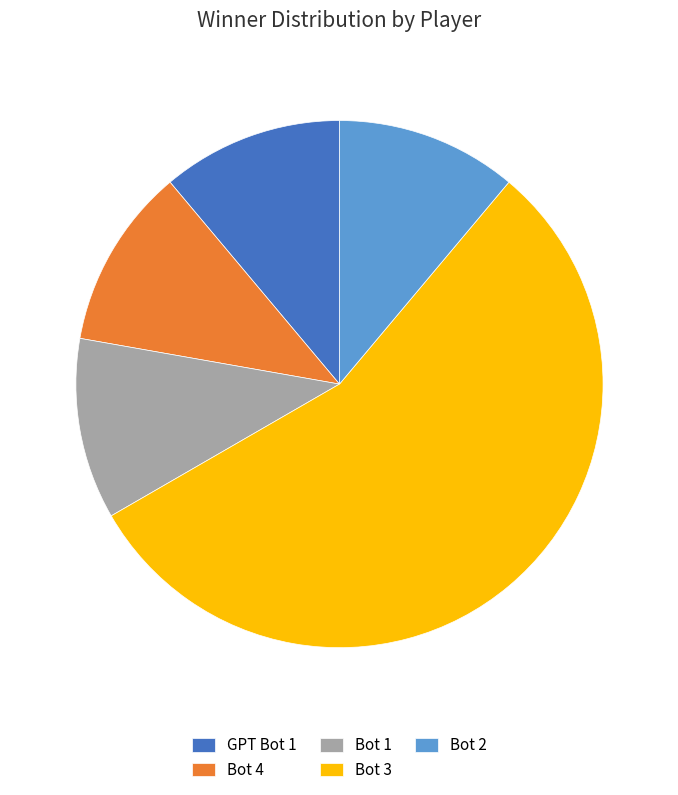

Which category accounts for the majority?

Bot 3